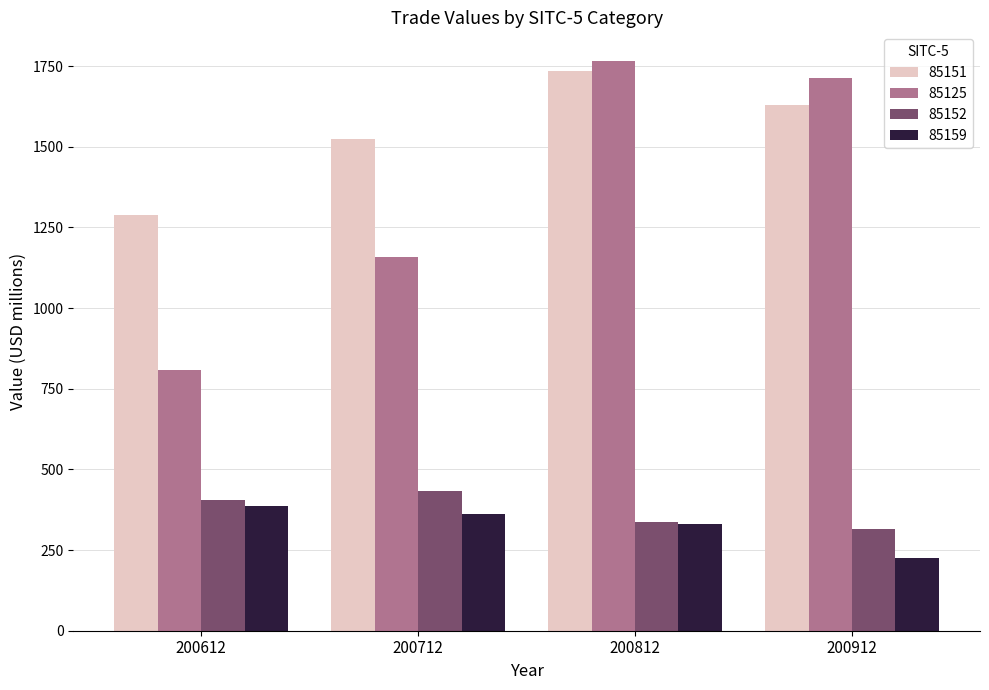

True or false: 85125 has a value of 285.9 at 200612.

False